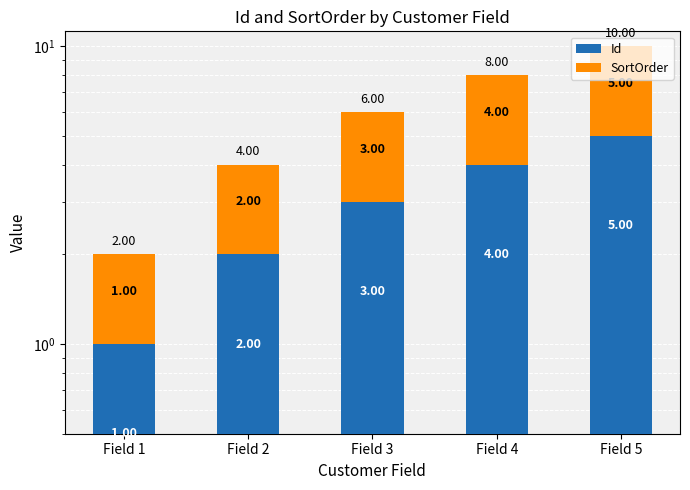

The value of Id at Field 4 is 5. True or false?

False